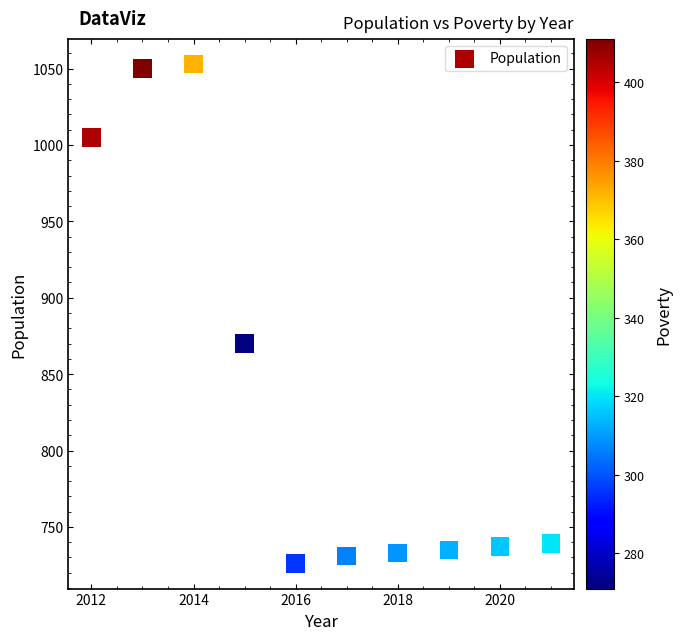

What Y value in the scatter plot is closest to 889?

870